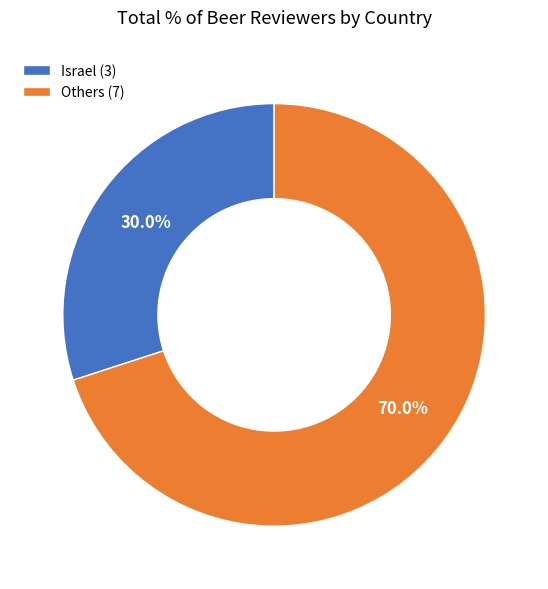

Count the number of slices in the pie.

2